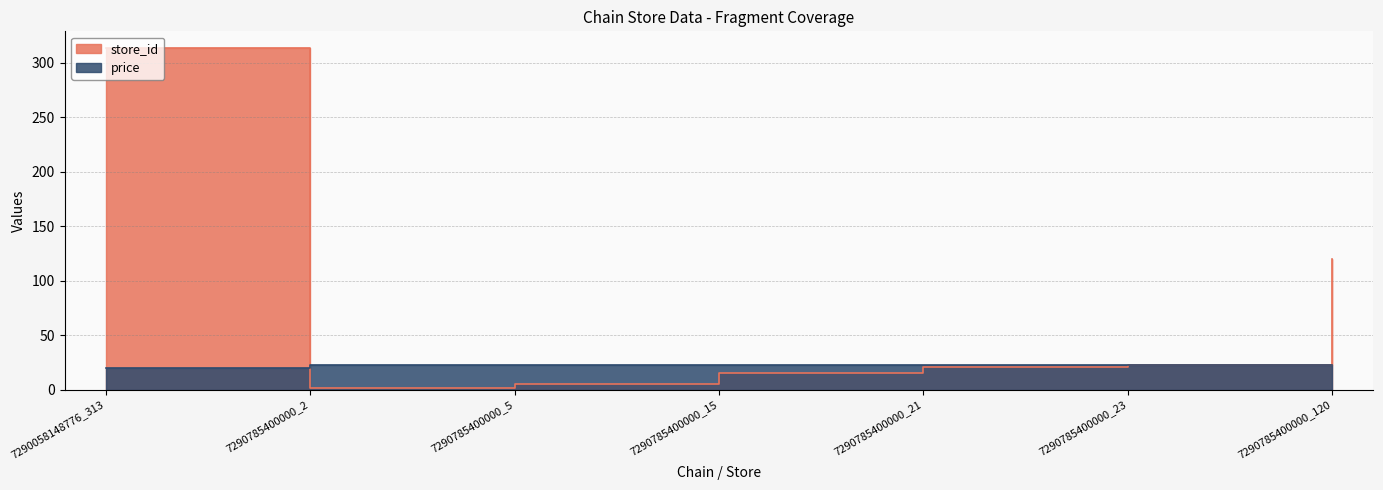

After their last crossing, which series has the higher values: store_id or price?

store_id